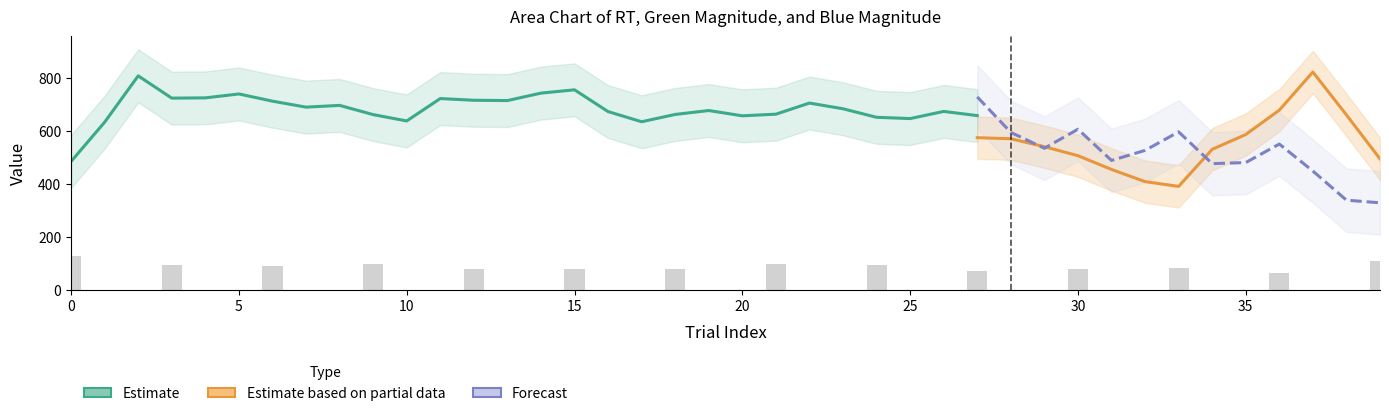

Is it true that green_mag equals 0.2 at 12?

True